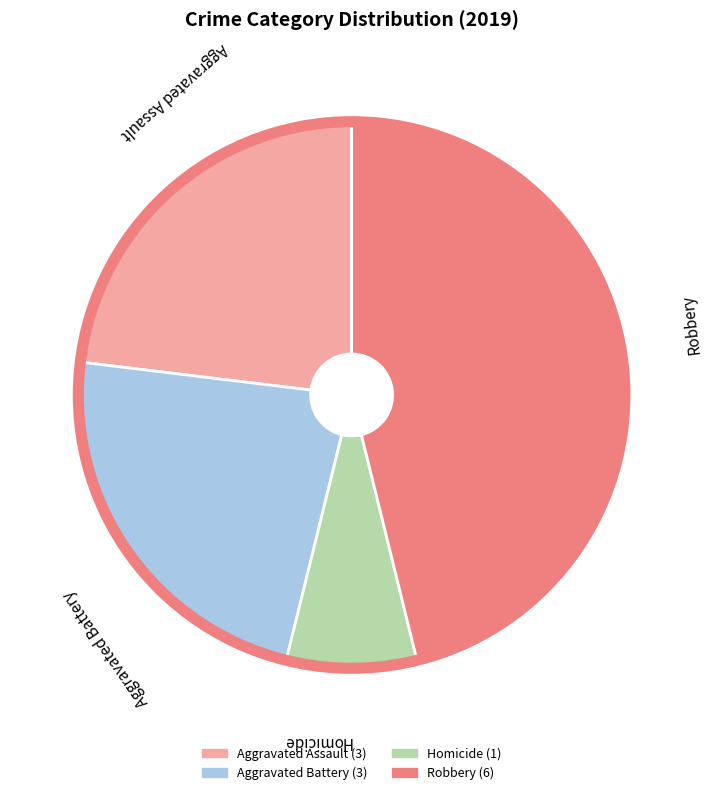

Is there a majority slice in this chart?

No